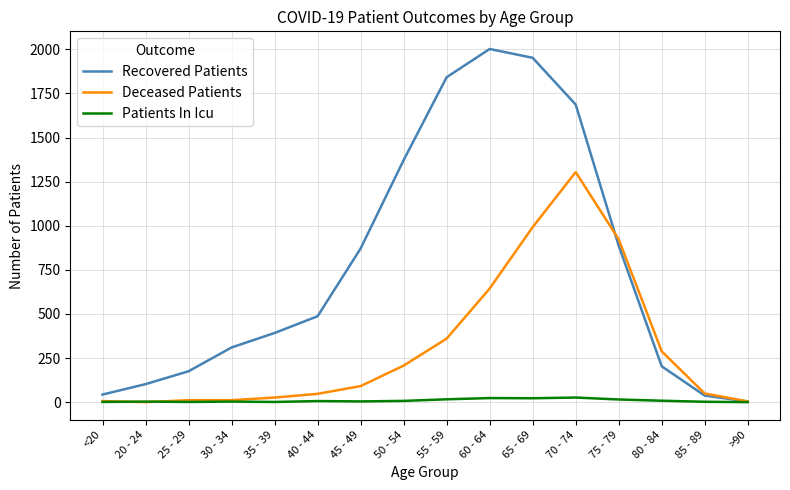

What is the total value across all series at >90?

8